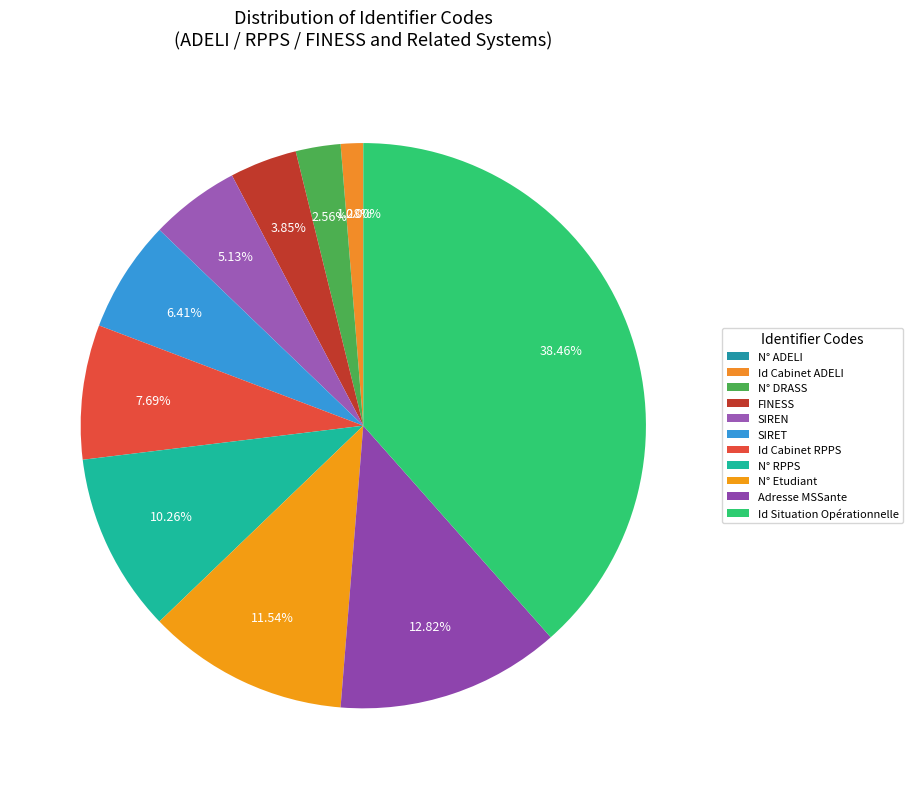

How many segments does this pie chart have?

11